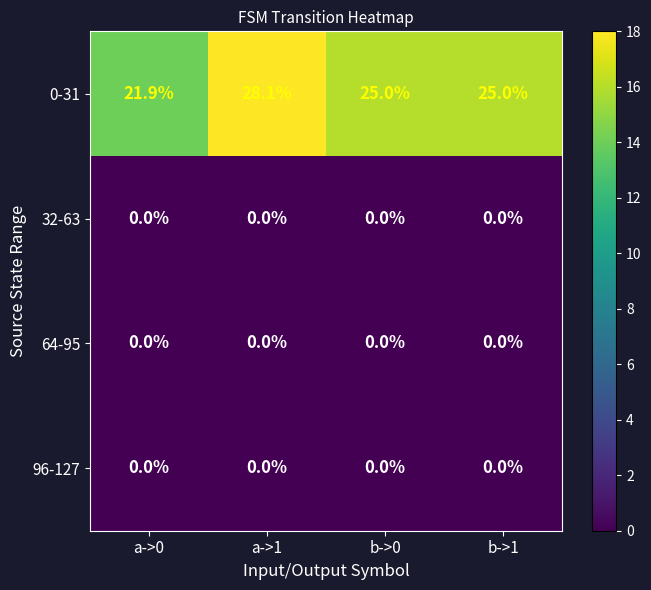

The value of 32-63 at b->0 is 0.0. True or false?

True